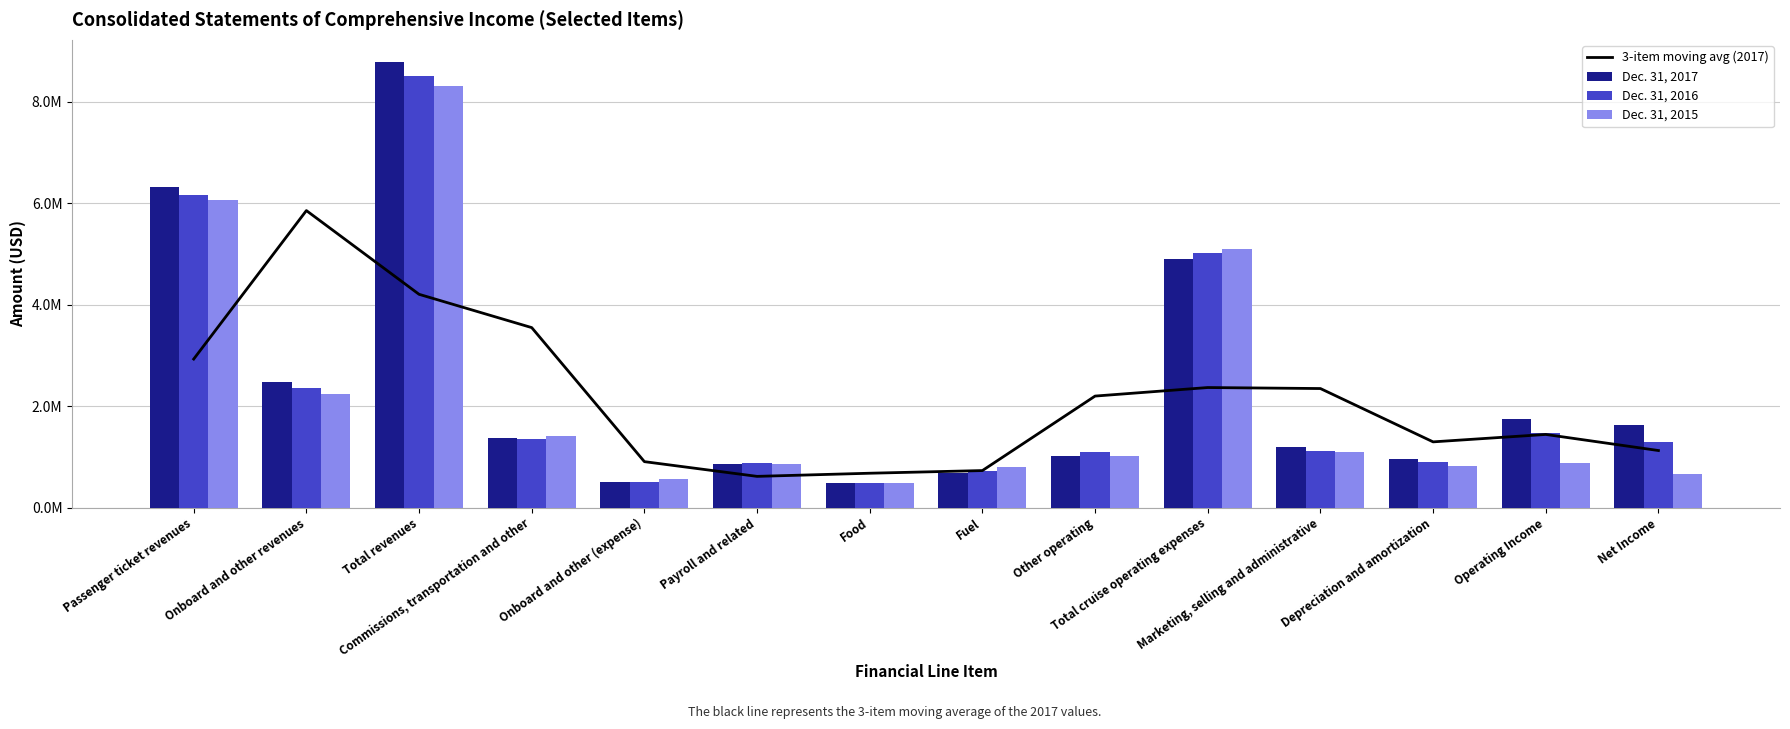

What is the highest value of the 3-item moving avg (2017) series?

5851896.7